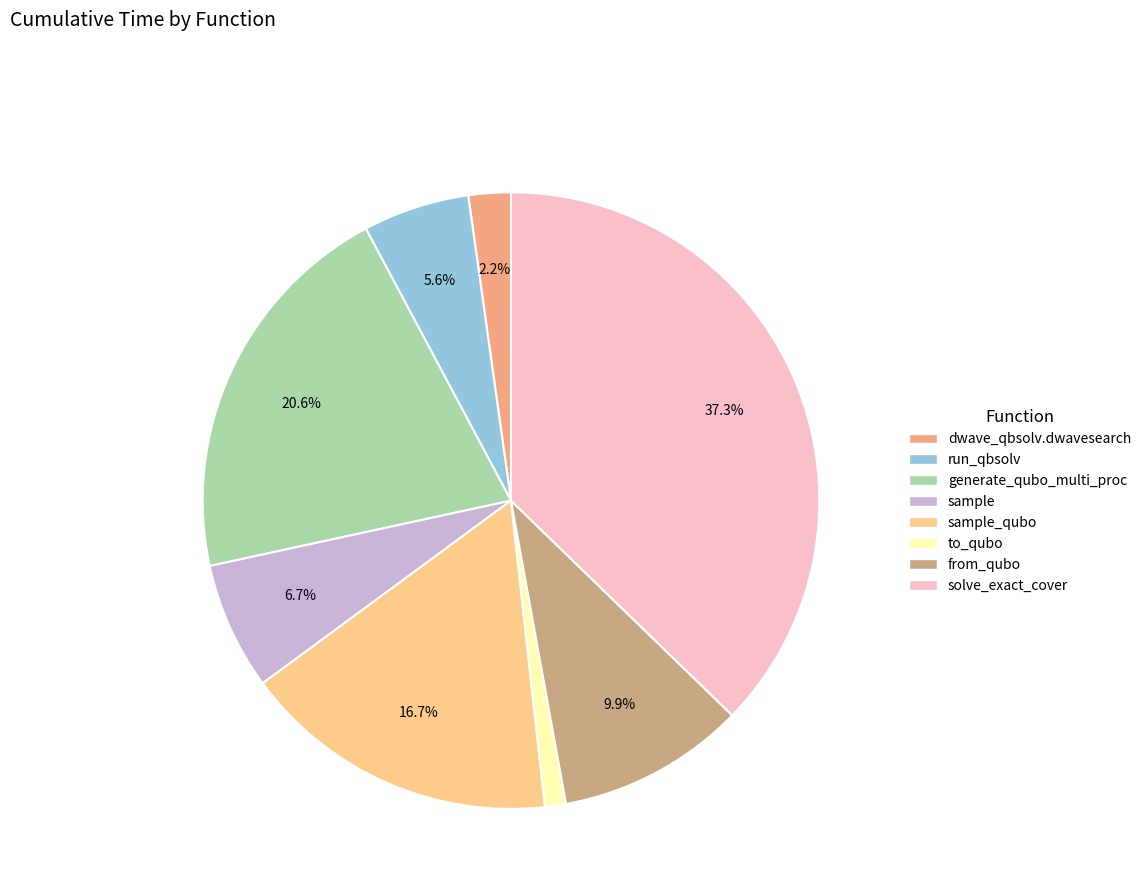

Does any single category account for the majority?

No